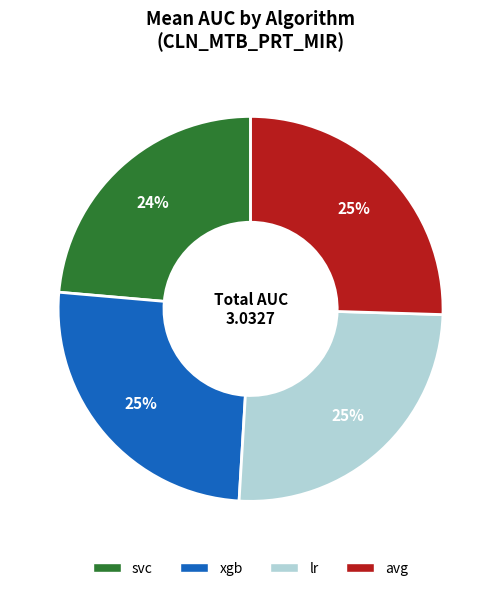

Count the number of slices in the pie.

4